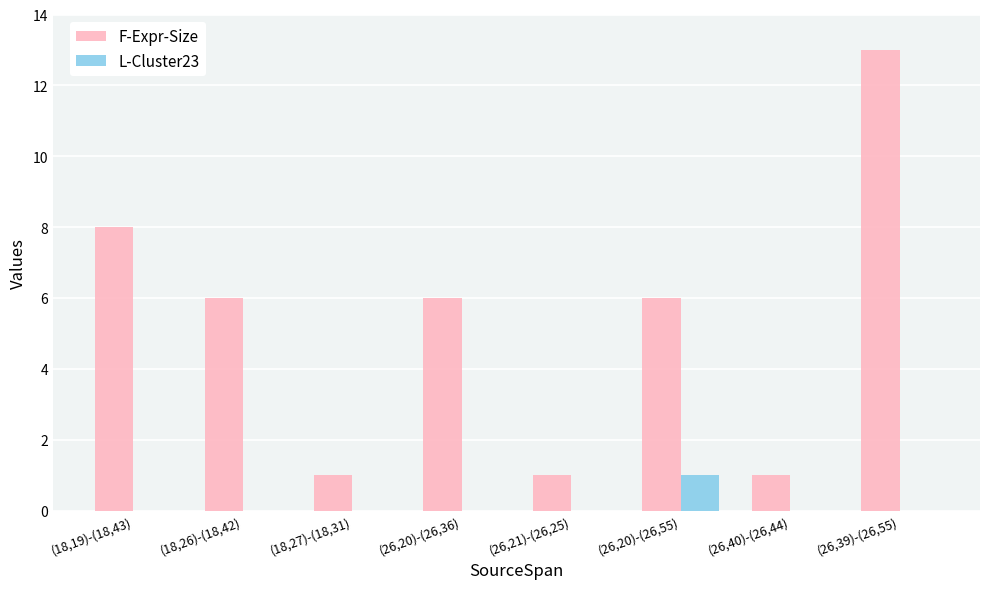

Reading left to right, what are all the values shown in this chart?

F-Expr-Size: 8	6	1	6	1	6	1	13
L-Cluster23: 0	0	0	0	0	1	0	0